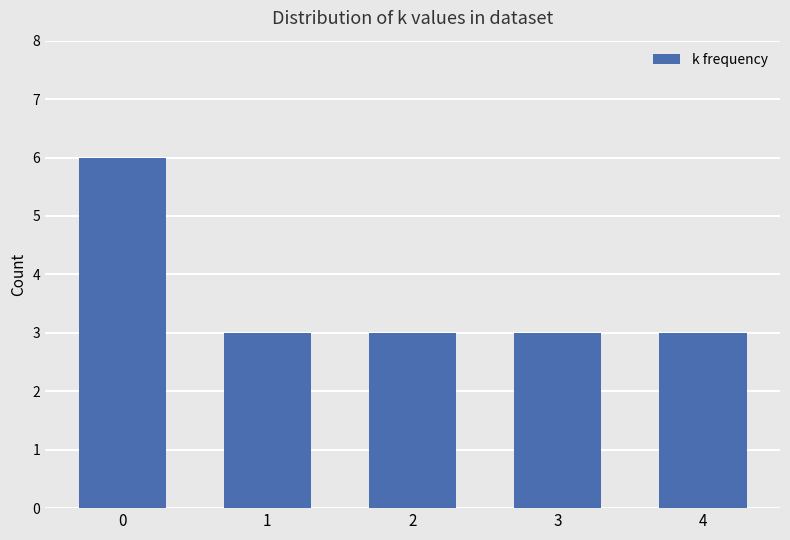

What is the difference between the maximum and minimum values?

3